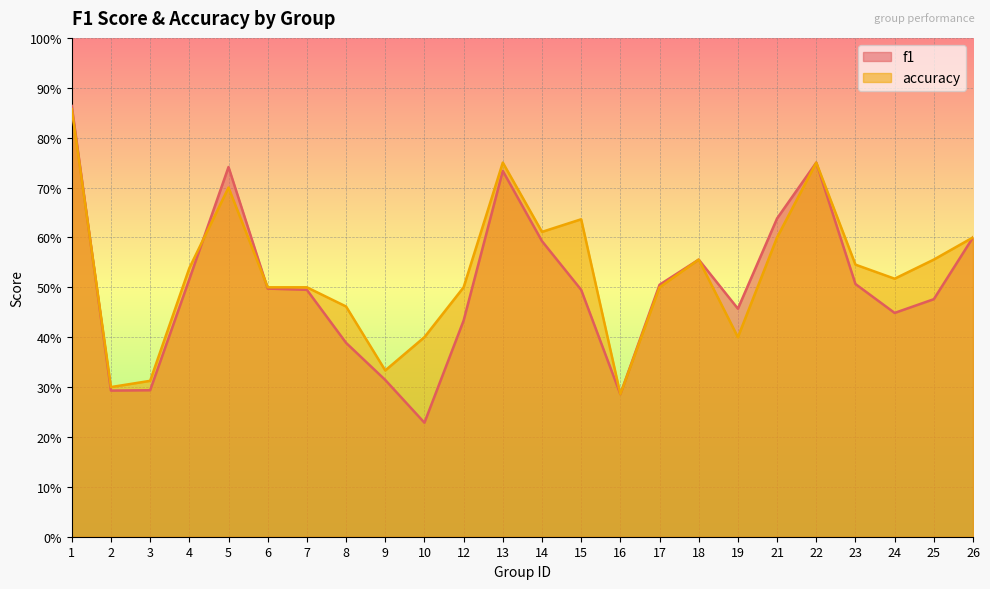

At 21, list the series in order from largest to smallest.

f1, accuracy